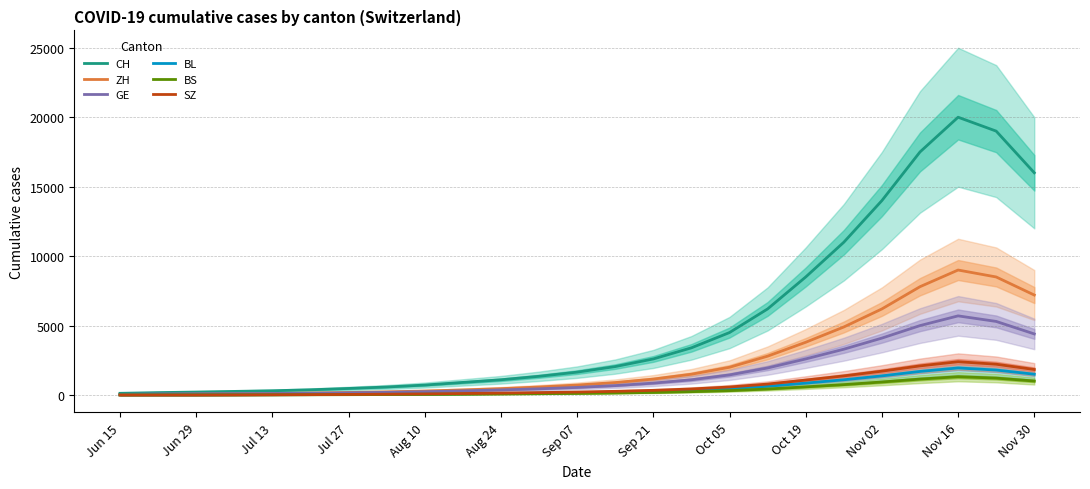

The GE series shows 334 at Nov 30. True or false?

False